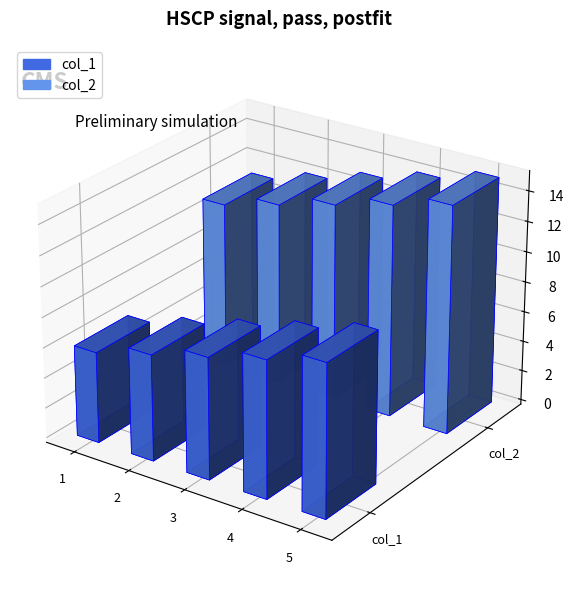

How many bars are there in each group?

2